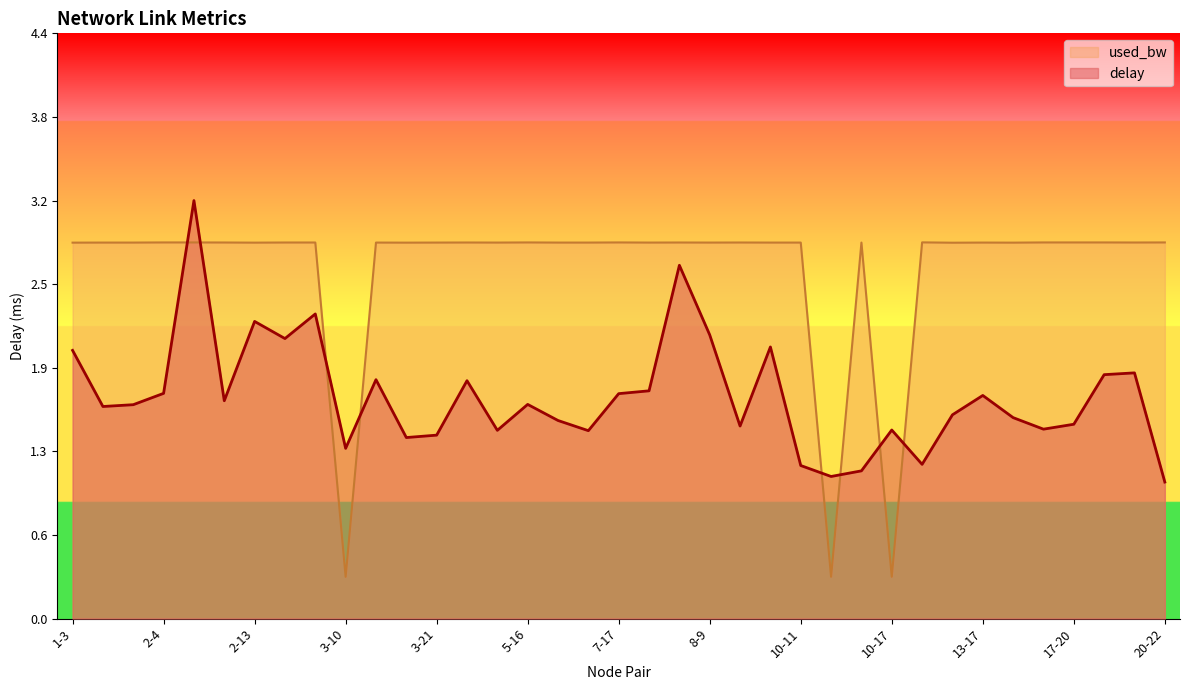

At which label does delay reach its minimum?

20-22